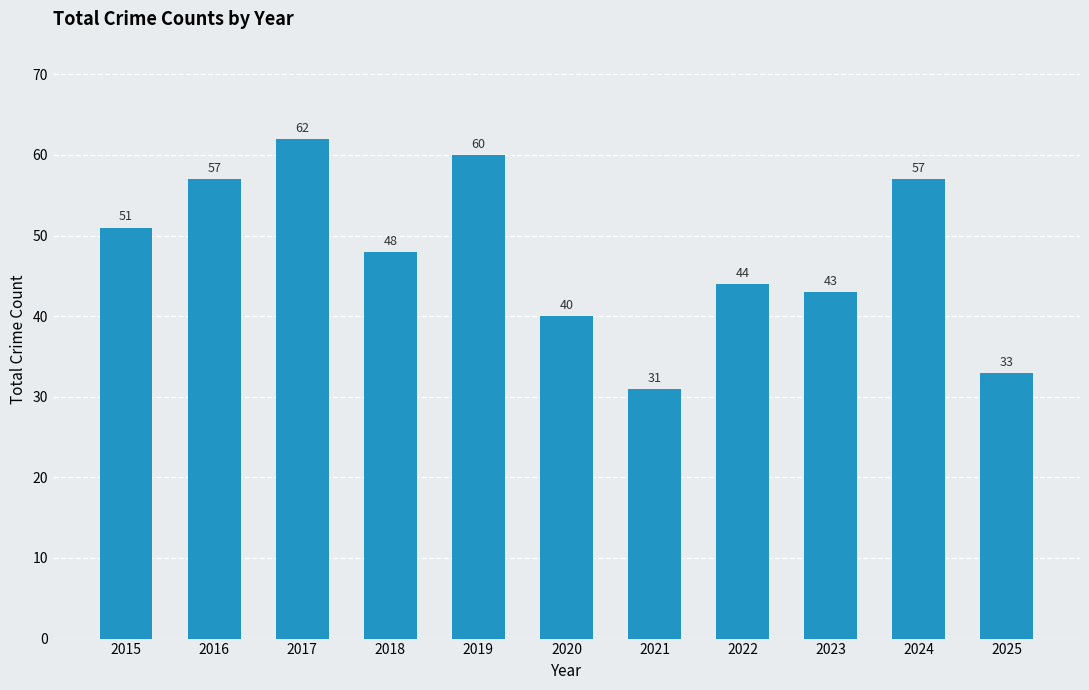

What is the ratio of the value at 2022 to the value at 2021?

1.4